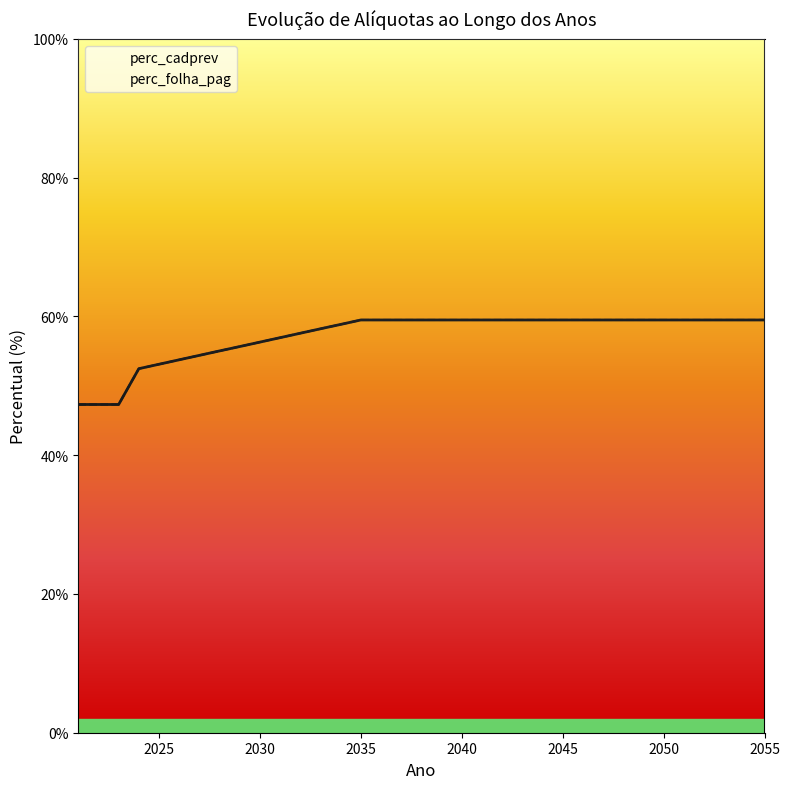

Does the chart display data point markers on the line(s)?

No